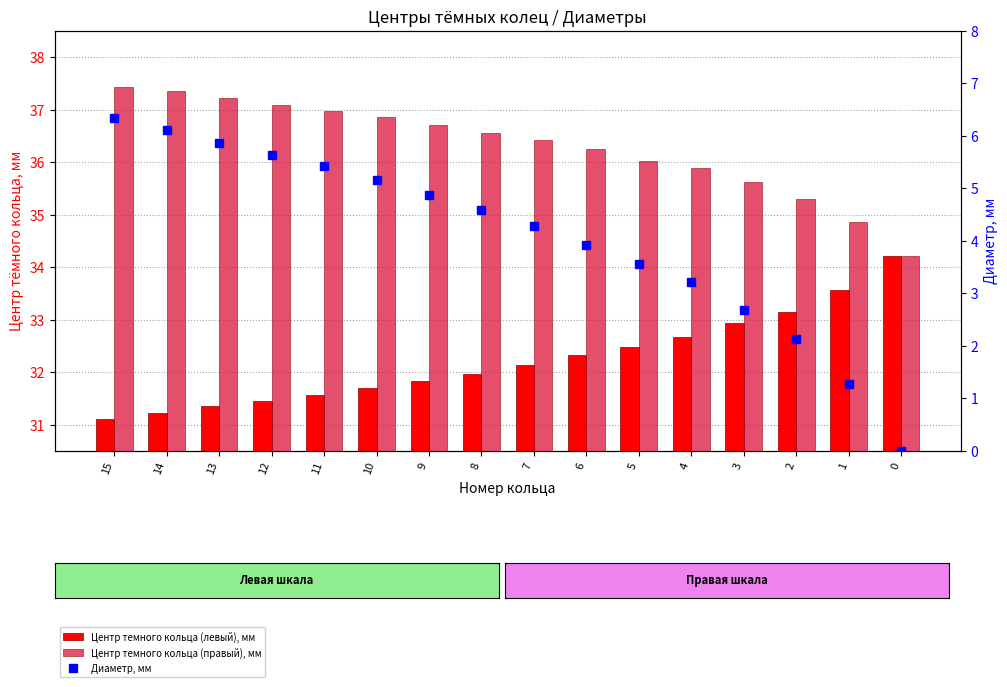

The Диаметр, мм series shows 0.0 at 0. True or false?

True